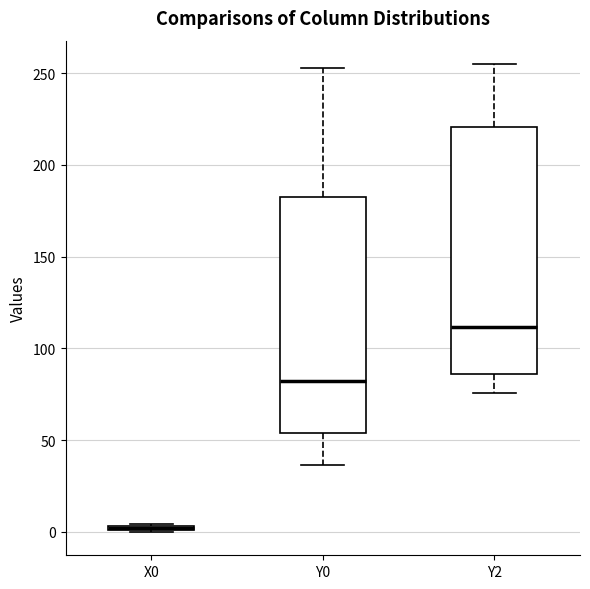

Which box is the tallest, from its lower edge to its upper edge?

Y2